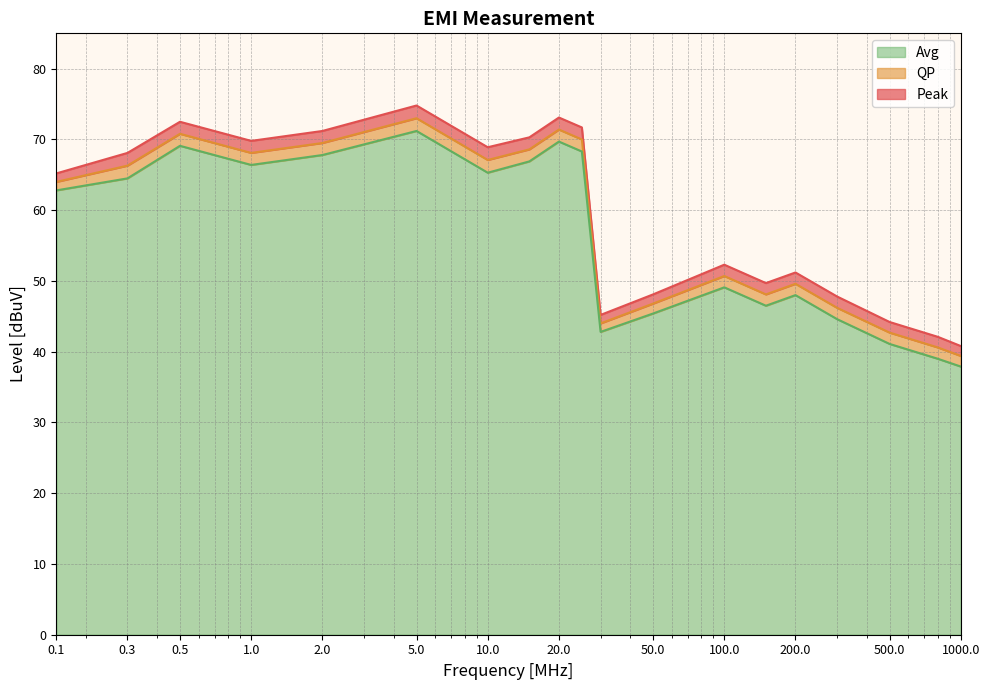

Rank the series at 1000.0 from highest to lowest value.

Peak, QP, Avg